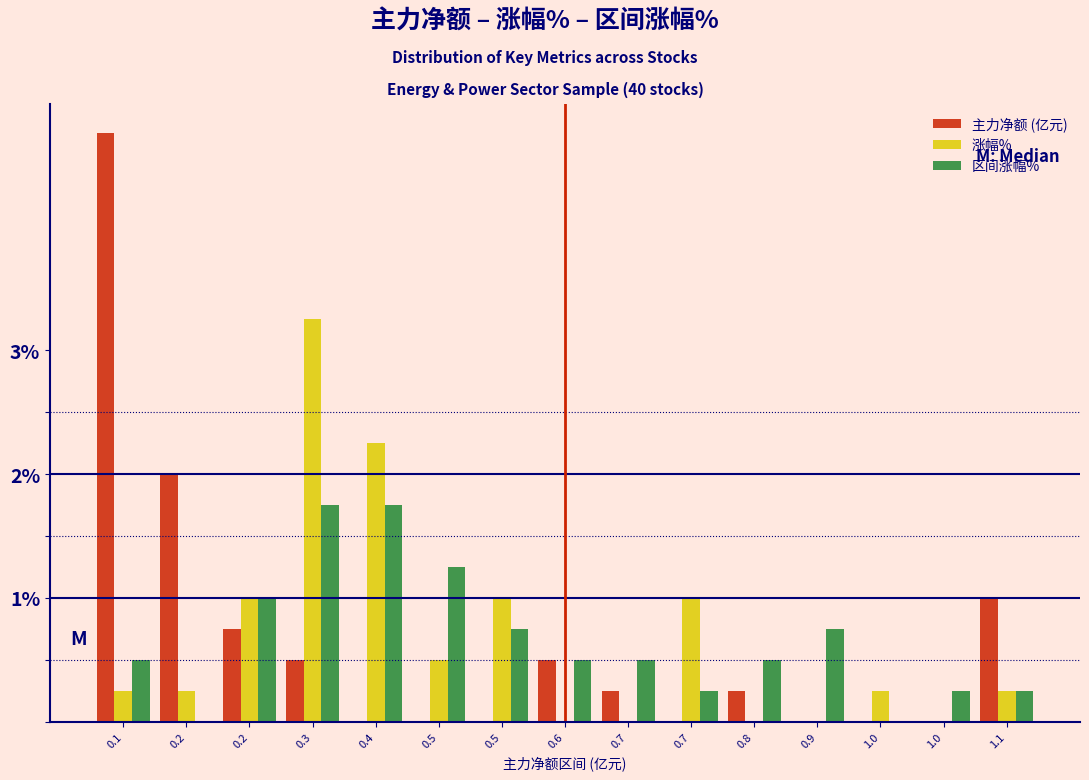

What are all the series names shown in the legend?

主力净额 (亿元), 涨幅%, 区间涨幅%